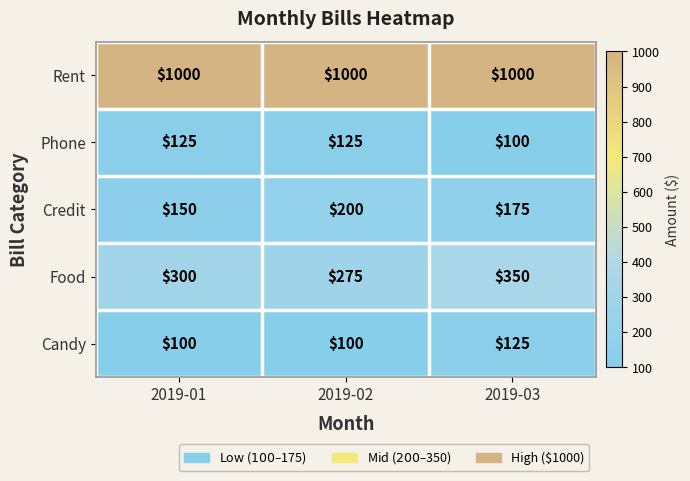

Which series changed the most between 2019-01 and 2019-03?

Food